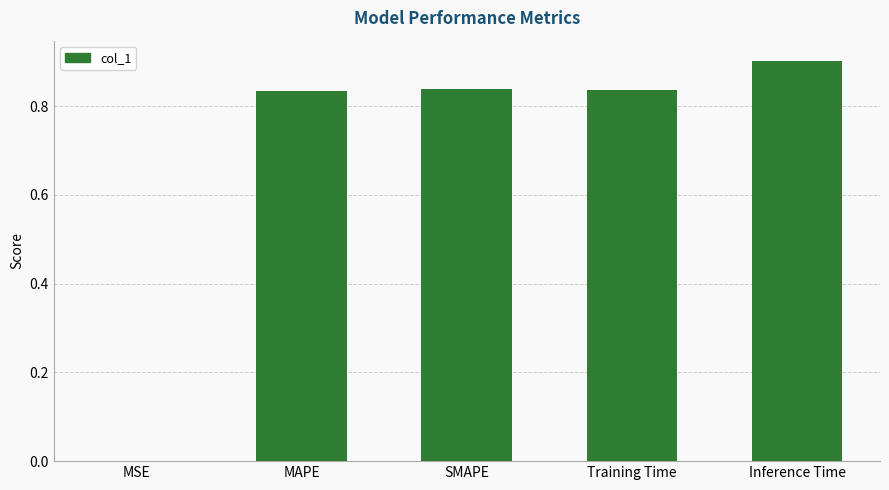

What is the sum of the values at Inference Time and MSE?

0.9